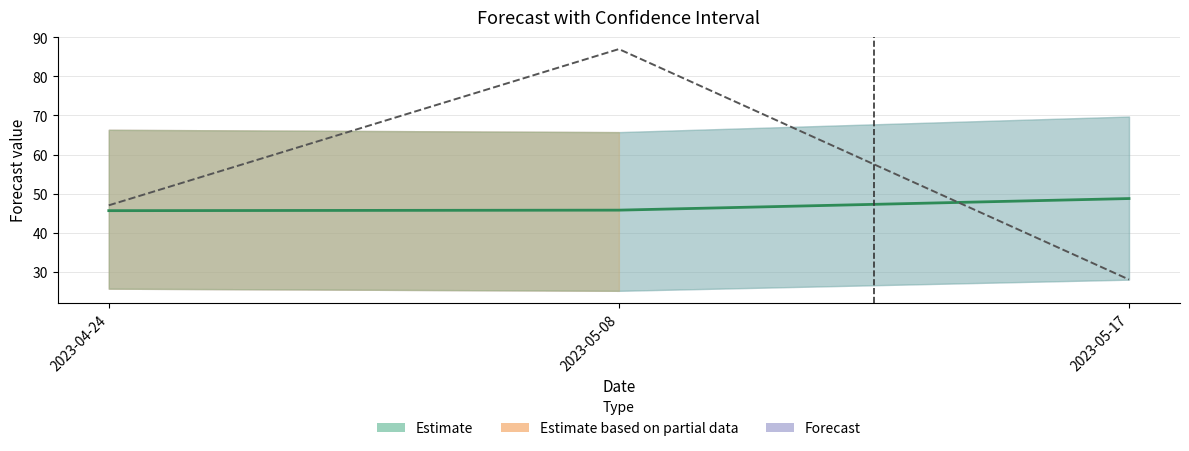

List the labels in order of y (actual) value, smallest first.

2023-05-17, 2023-04-24, 2023-05-08